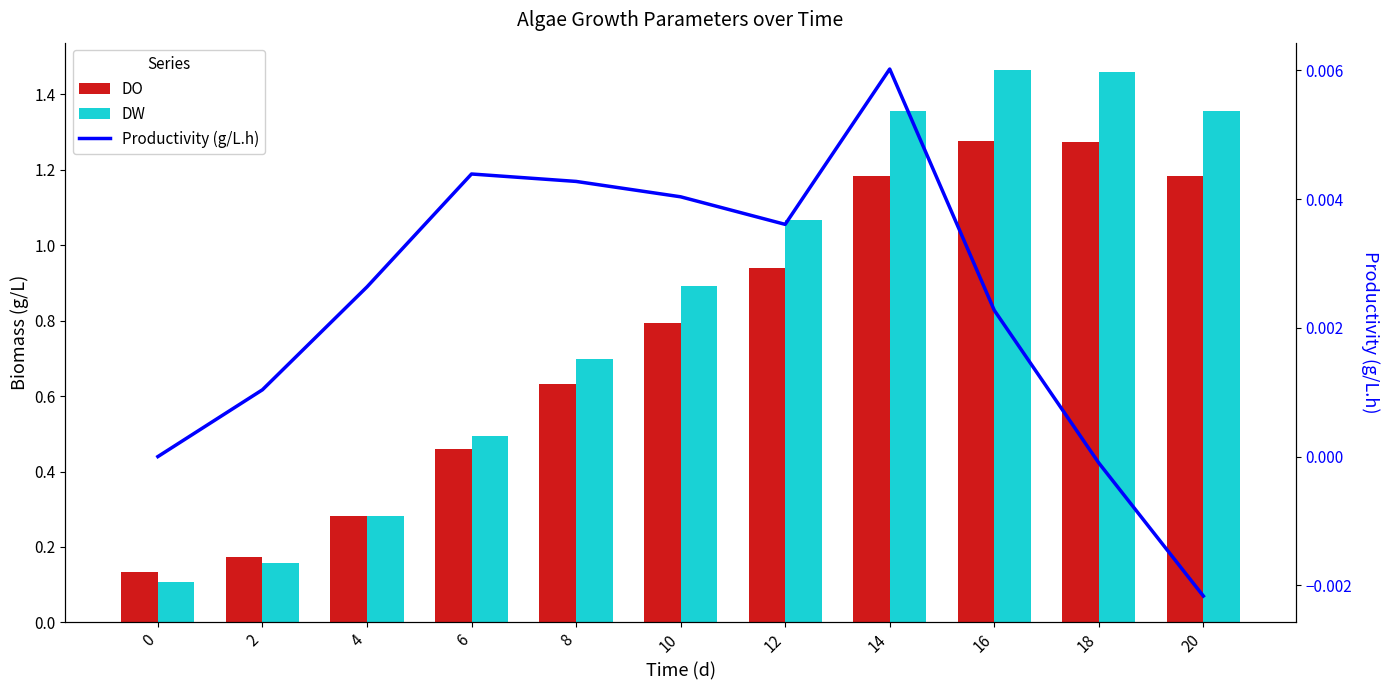

True or false: DO has a value of 0.5 at 6.

True